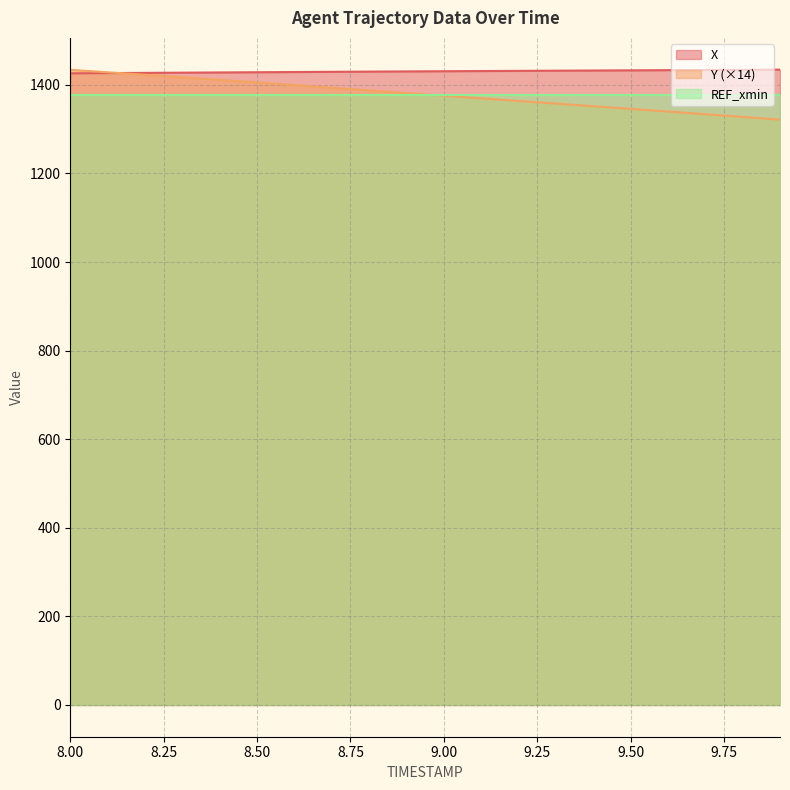

How many lines are shown in the chart?

3